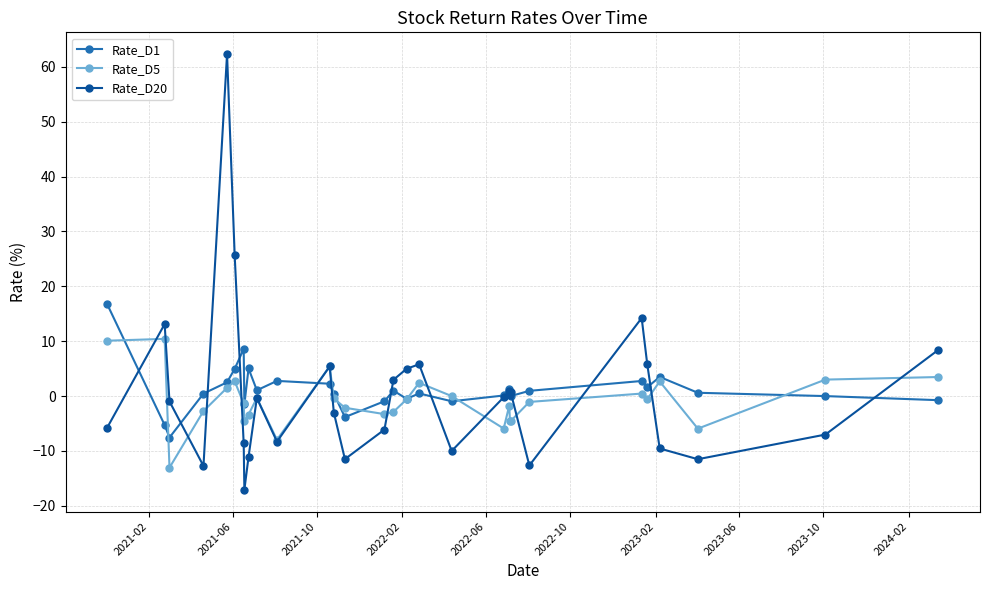

What is the sum of all Rate_D20 values?

14.2